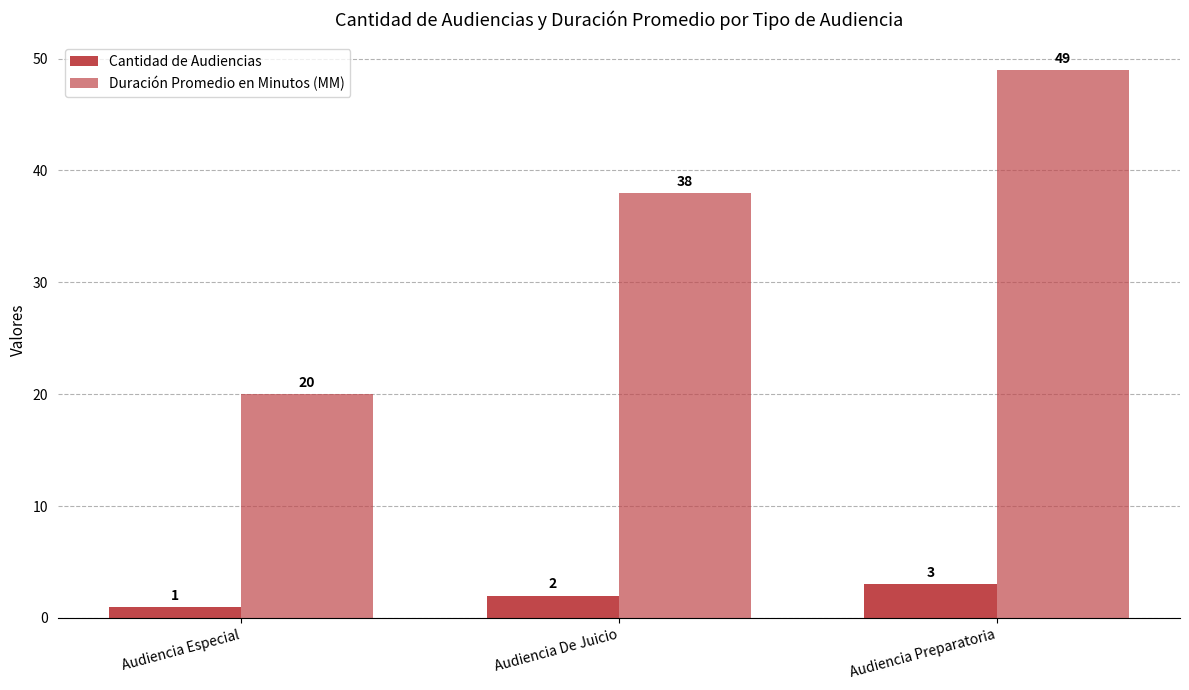

What is the value of the Cantidad de Audiencias bar at the 1st from the left?

1